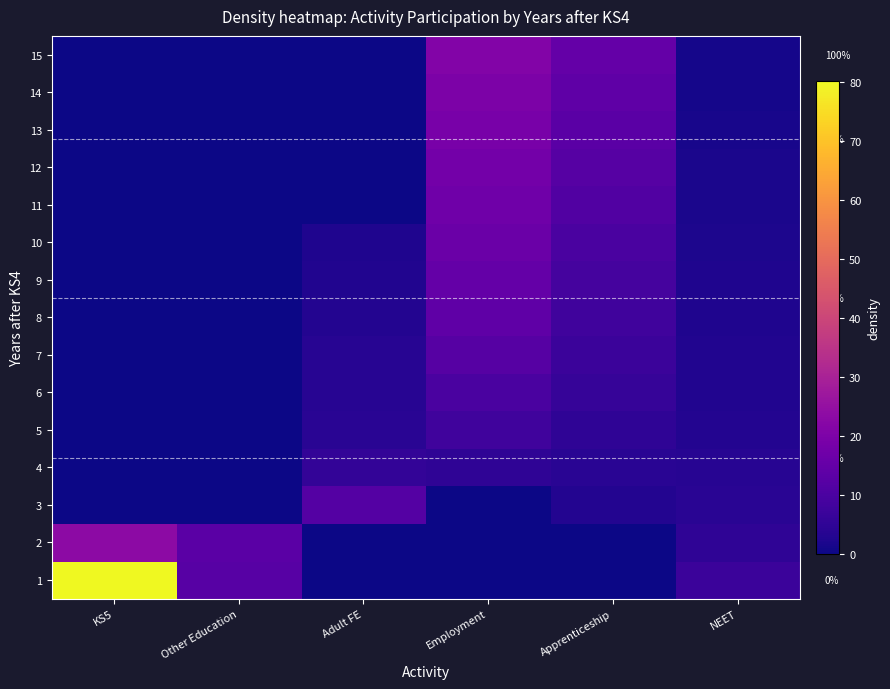

The 5 series shows -2.6 at Other Education. True or false?

False